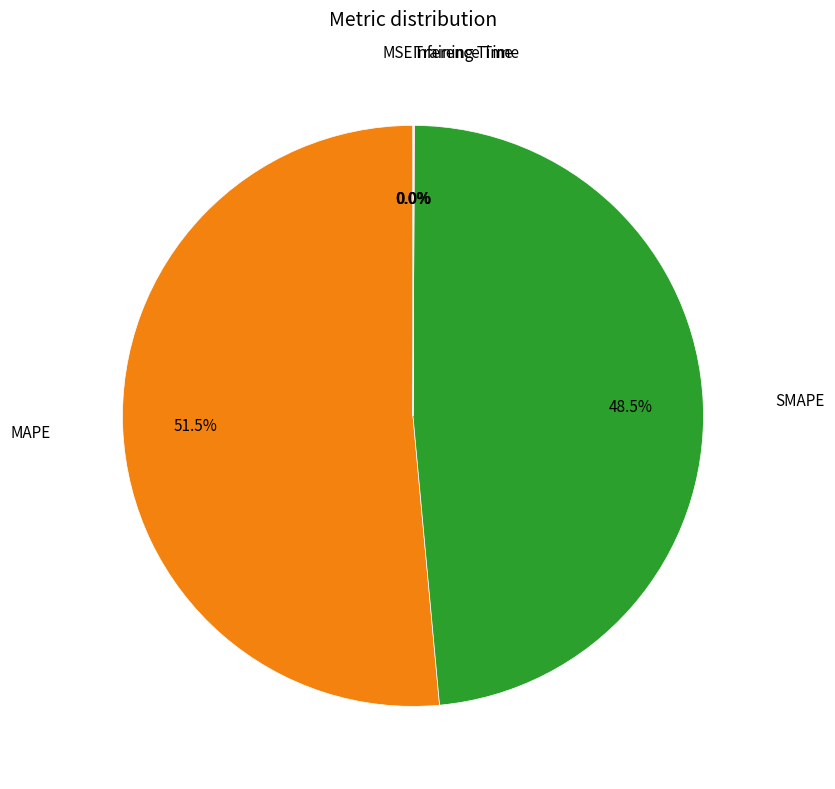

Is there any slice that represents more than half of the pie?

Yes